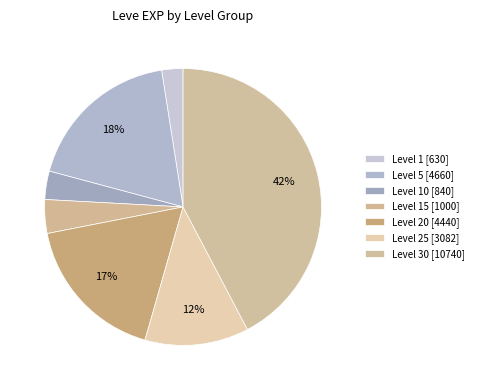

Is there any slice that represents more than half of the pie?

No